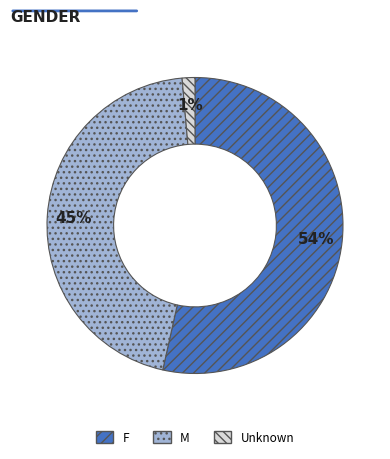

To the nearest percent, what portion does M represent?

45%